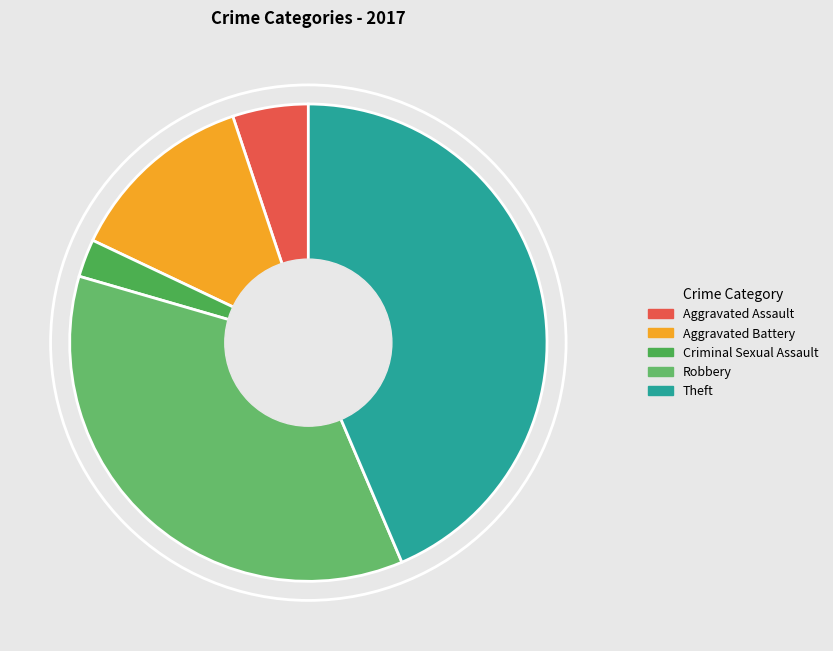

What percentage is the Aggravated Assault slice, to the nearest percent?

5%